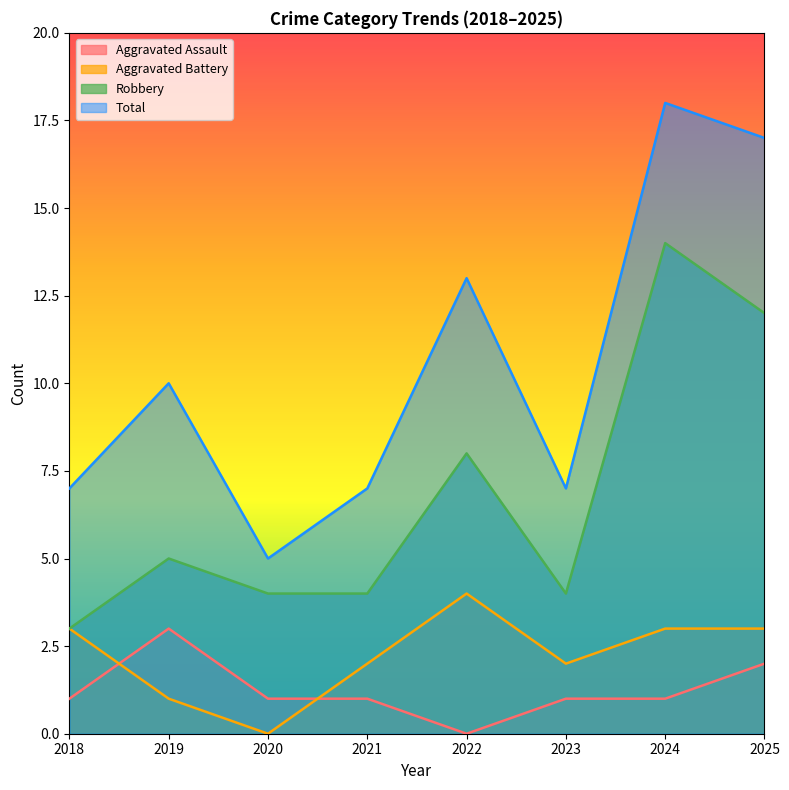

True or false: Robbery has more than 1 interior local peaks.

True